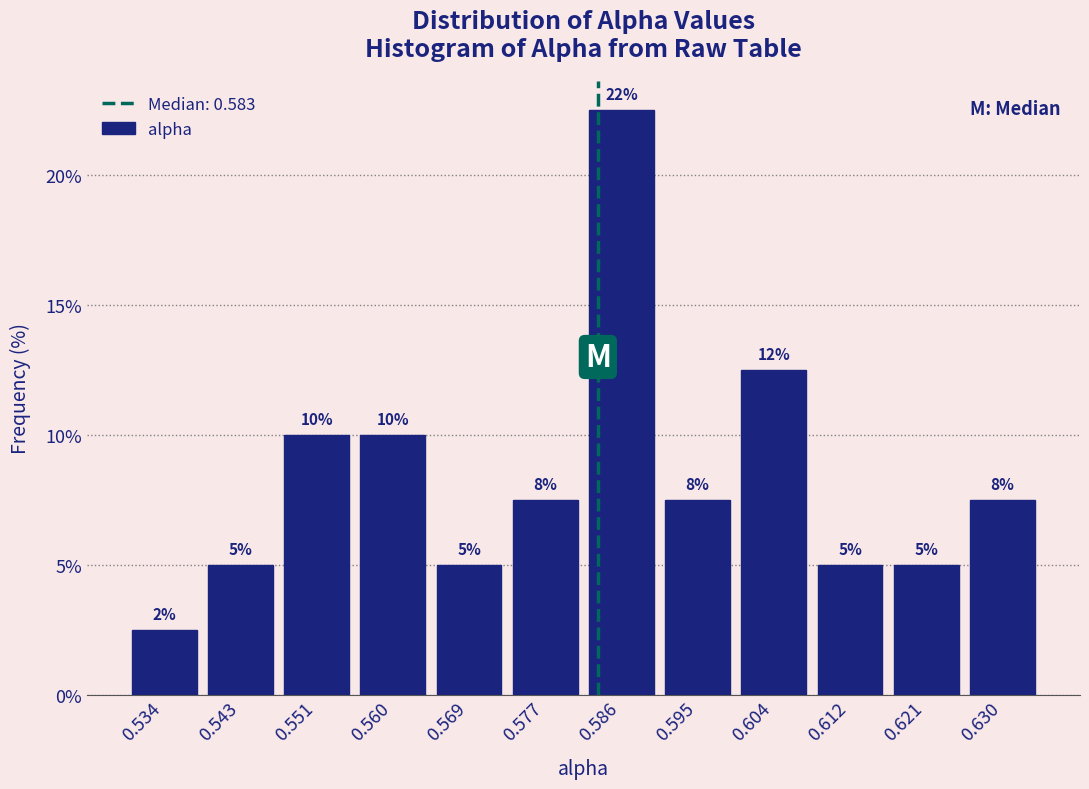

Which range on the x-axis has the tallest bar?

0.582 to 0.591